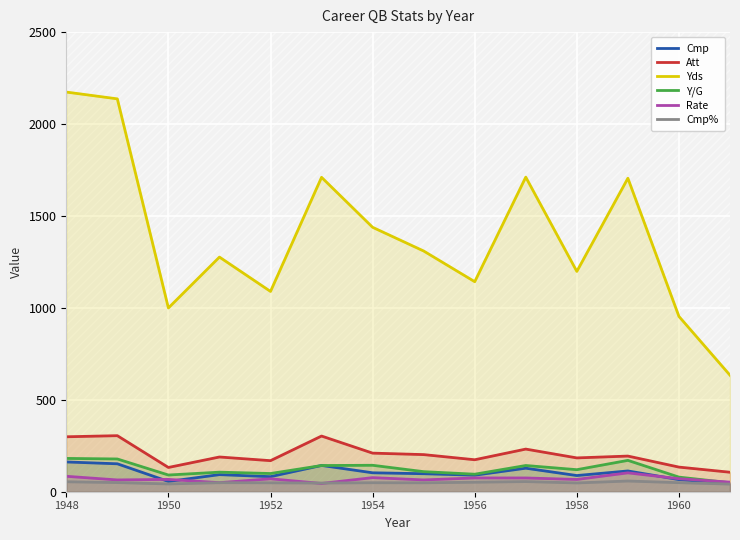

What is the minimum value for Att?

106.0